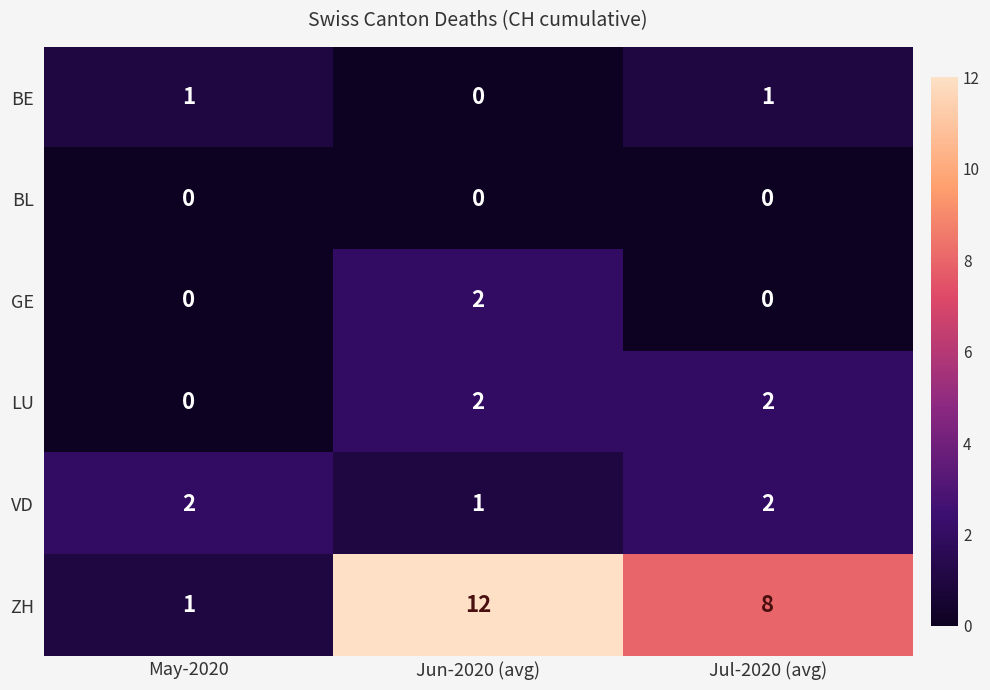

What is the spread (max minus min) of values at Jul-2020 (avg)?

8